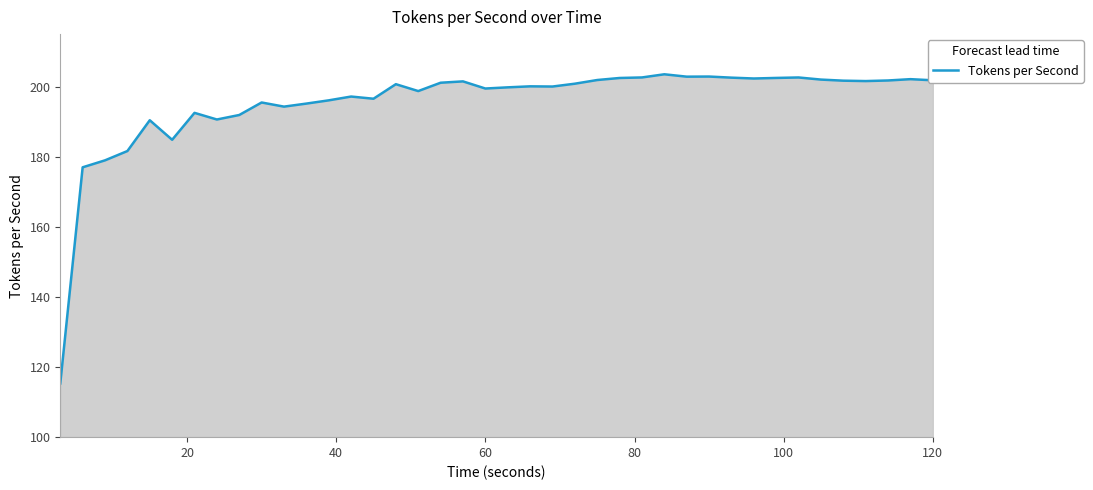

What is the minimum value shown in the chart?

115.3